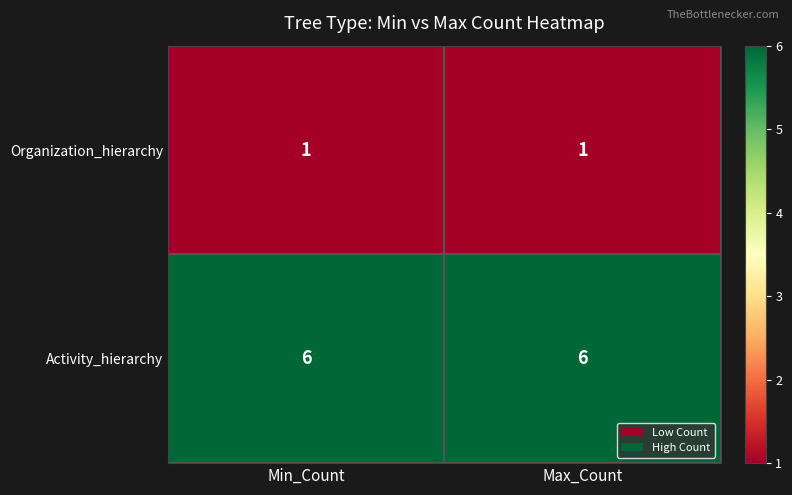

Is the value of Activity_hierarchy at Max_Count greater than the value of Organization_hierarchy at Min_Count?

Yes